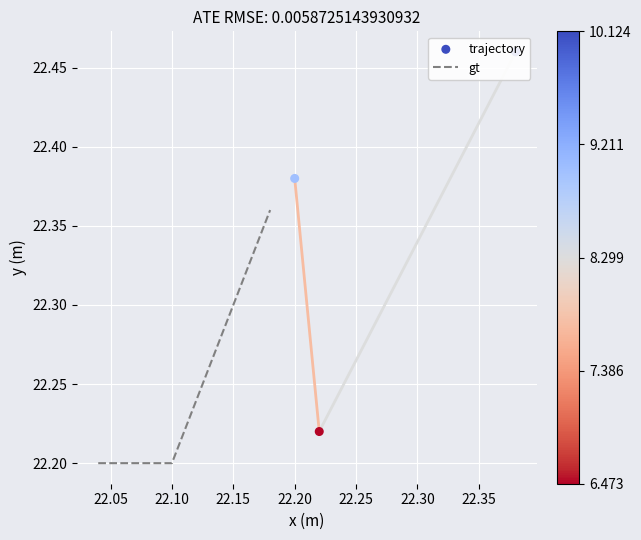

Count the gt values in the range 22 to 23.

3